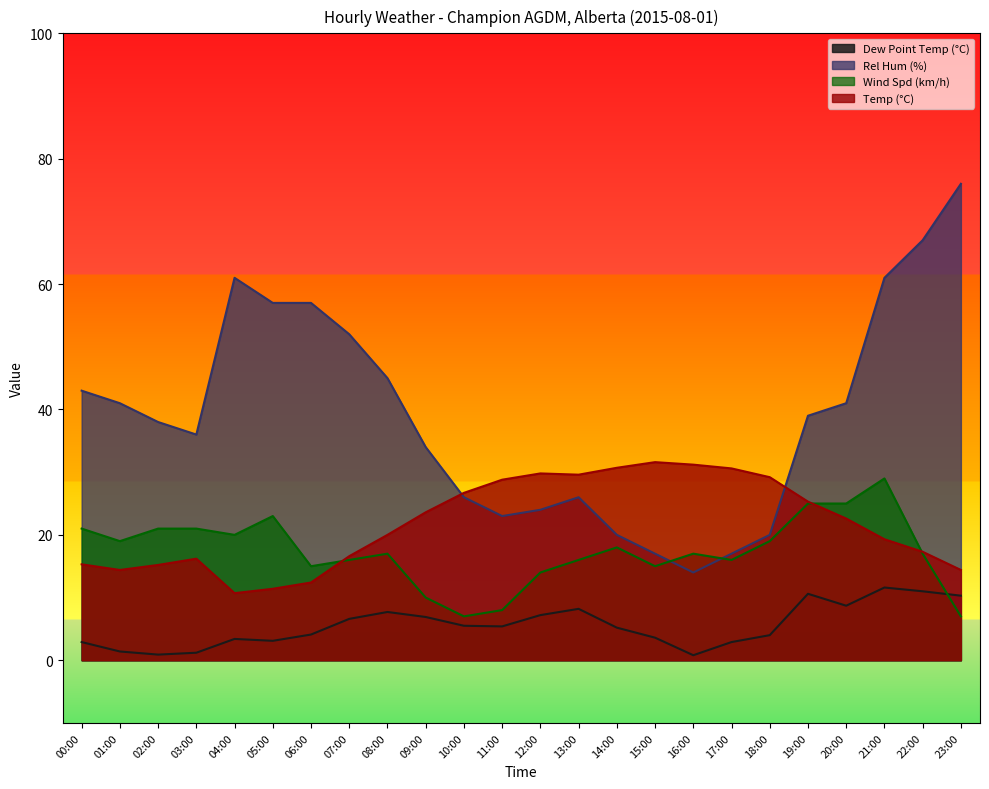

Which series has the largest range (max minus min)?

Rel Hum (%)